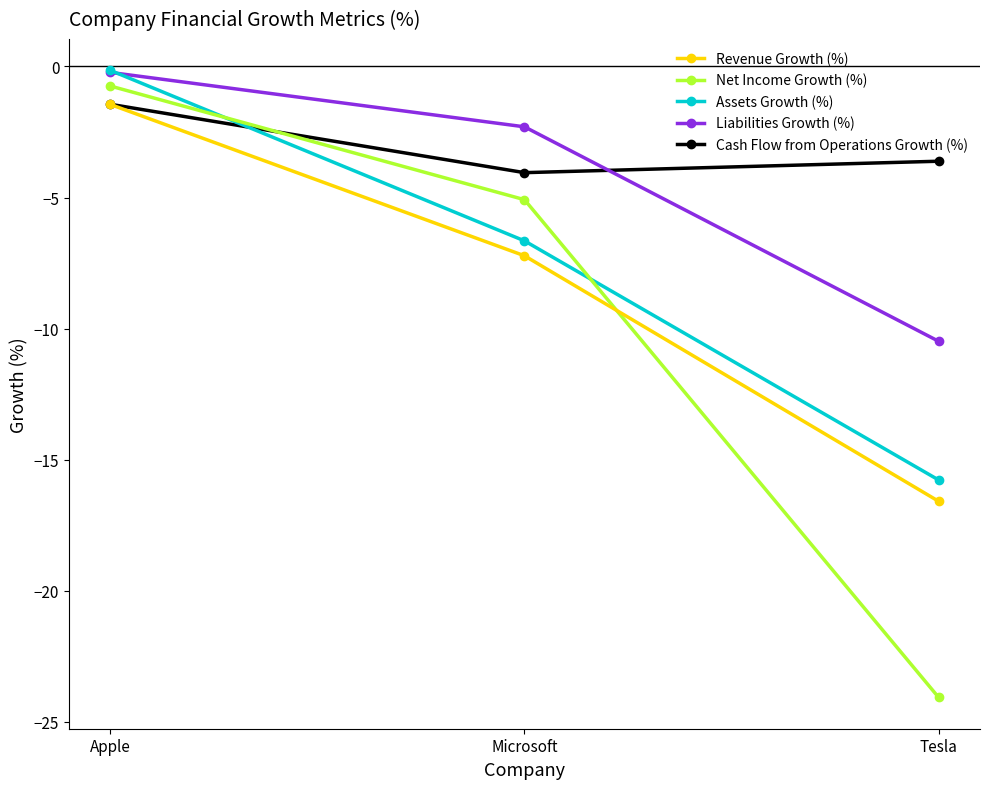

What is the spread (max minus min) of values at Apple?

1.3